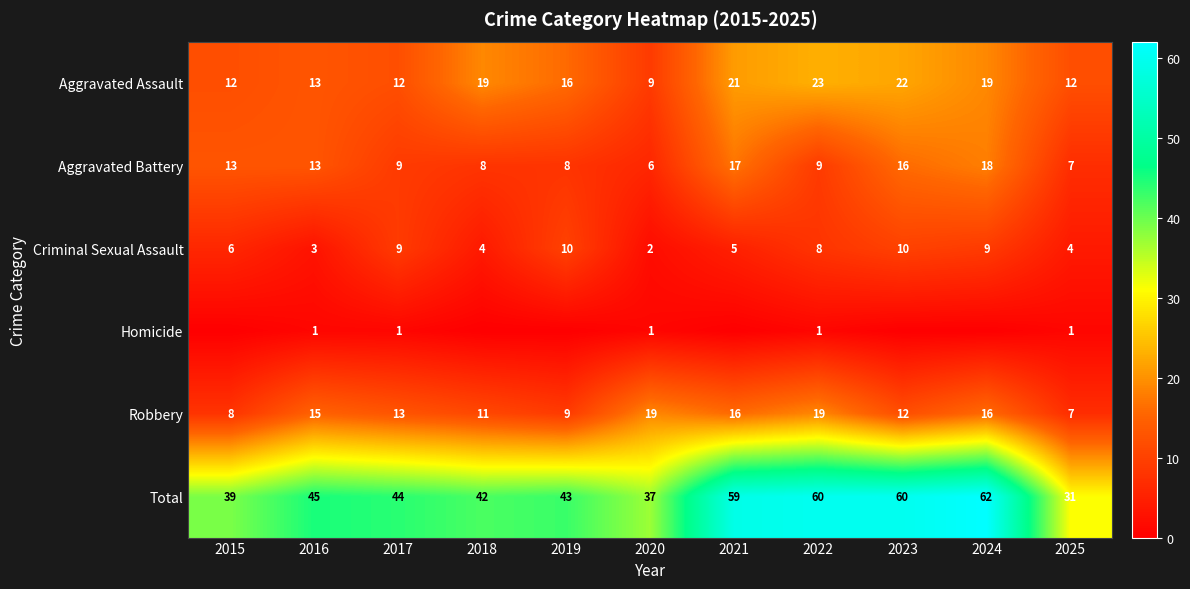

At which label is Robbery closest to 13?

2017